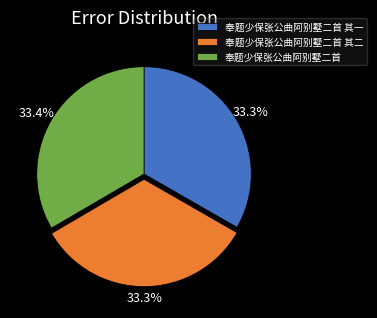

Combined, what portion of the pie is 奉题少保张公曲阿别墅二首 其一 and 奉题少保张公曲阿别墅二首?

66.7%